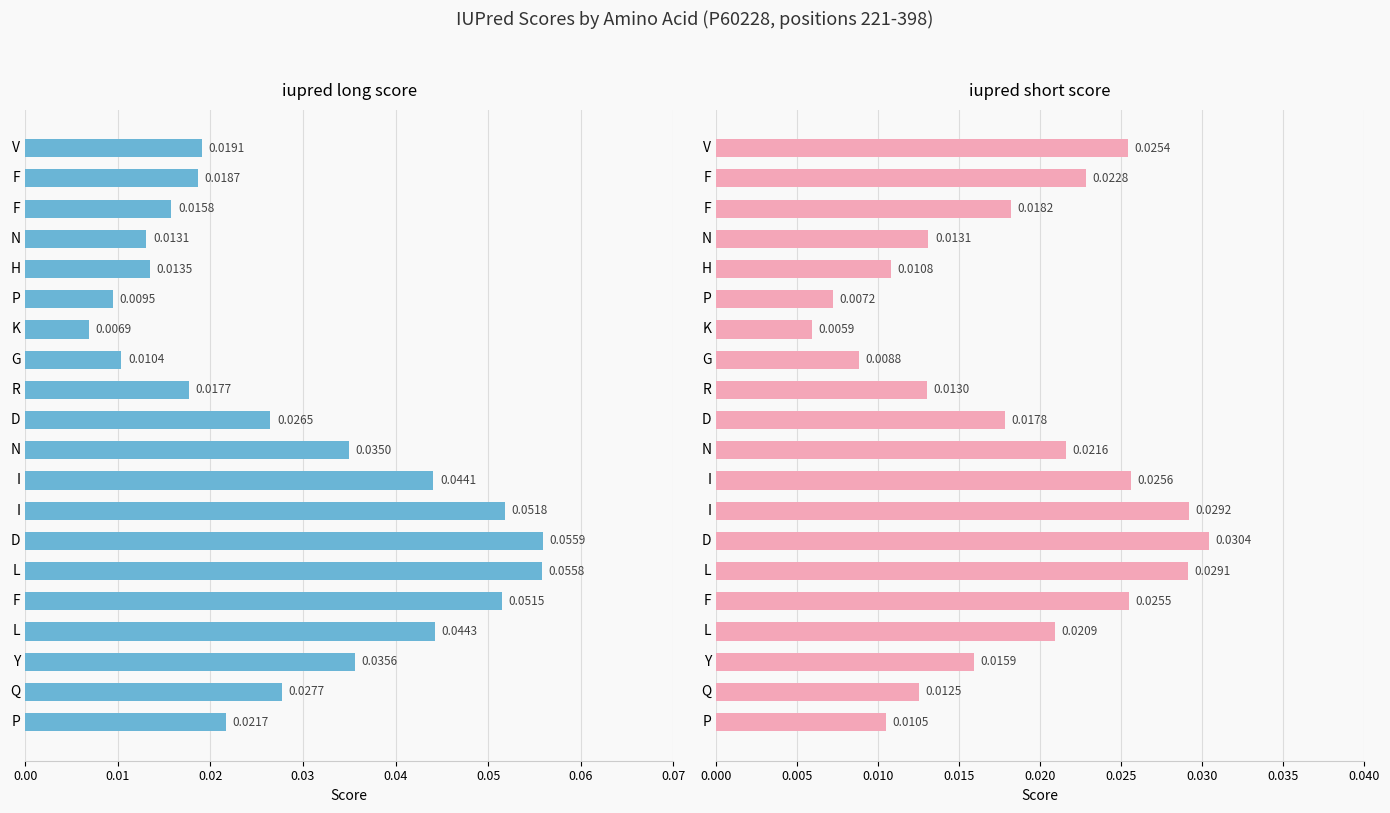

How many iupred long score values are between 0 and 1?

20